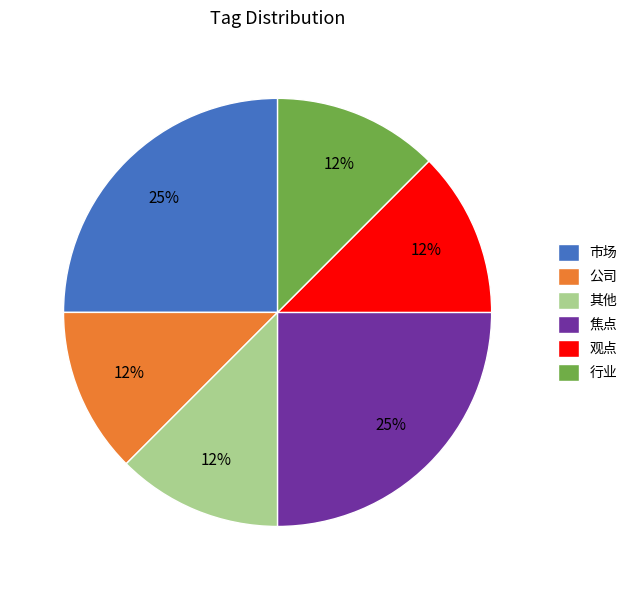

What is the ratio of the value at 公司 to the value at 其他?

1.0